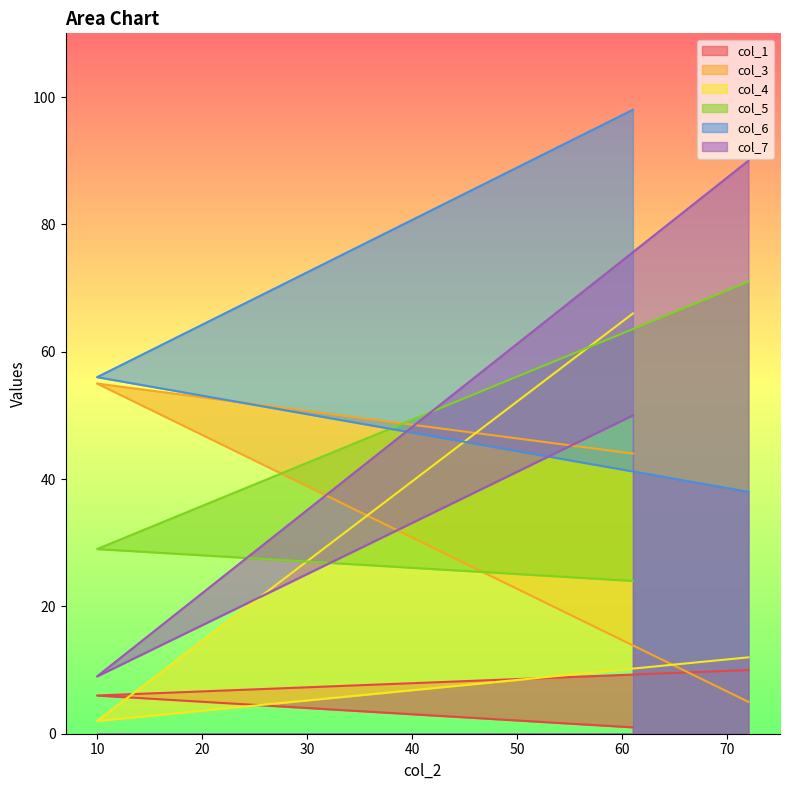

How many lines are shown in the chart?

6